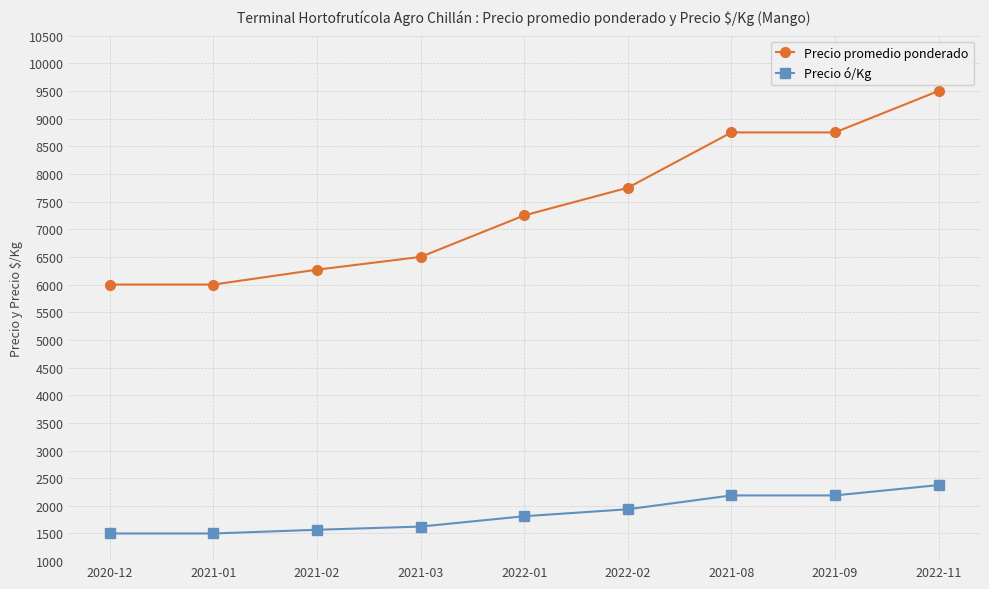

Rank the series at 2021-02 from lowest to highest value.

Precio ó/Kg, Precio promedio ponderado